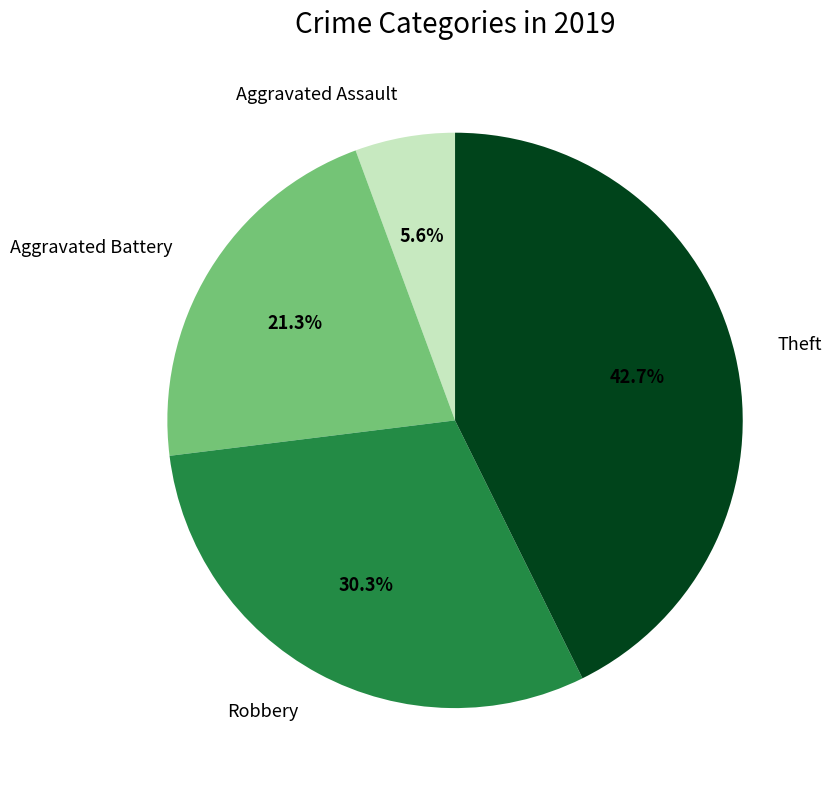

Rank the categories by value from highest to lowest.

Theft, Robbery, Aggravated Battery, Aggravated Assault